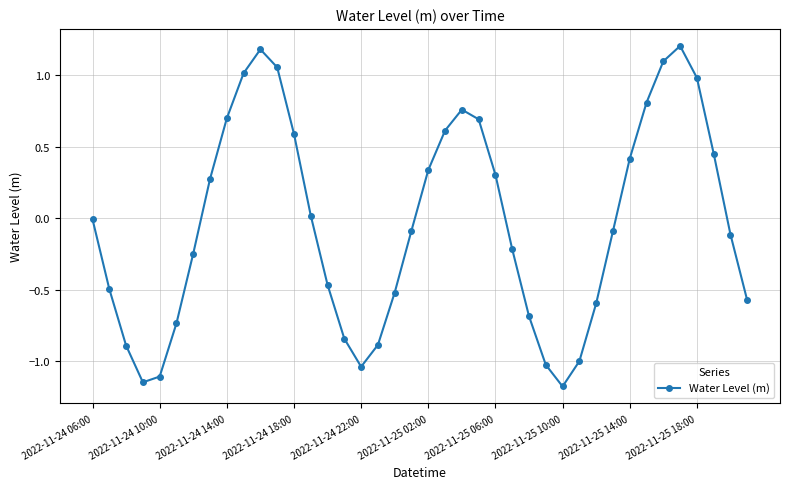

What is the value of the 29th point from the left?

-1.2